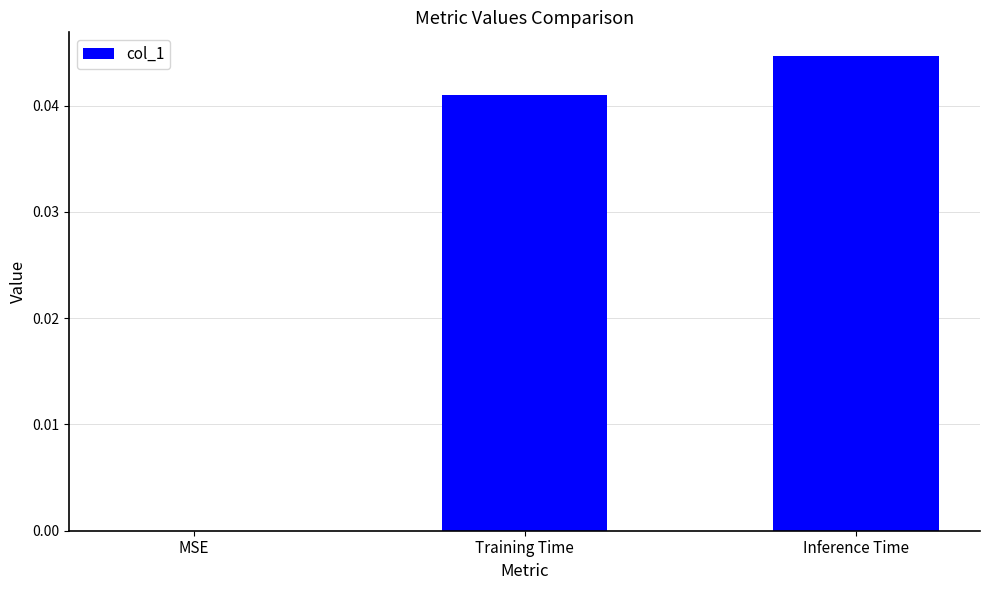

Which has a higher value, Inference Time or MSE?

Inference Time